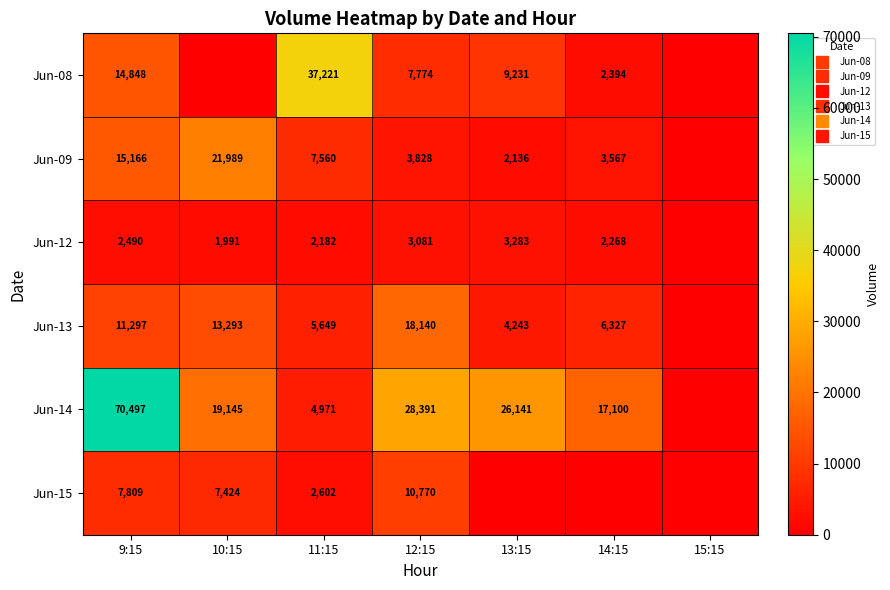

Is it true that Jun-14 equals 4559 at 14:15?

False